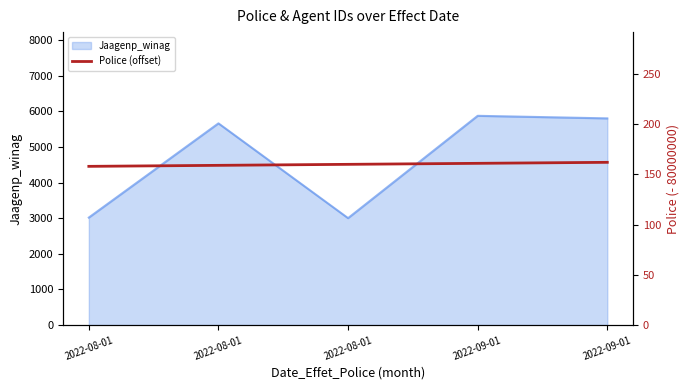

List the labels in order of value, largest first.

2022-09-01, 2022-09-01, 2022-08-01, 2022-08-01, 2022-08-01